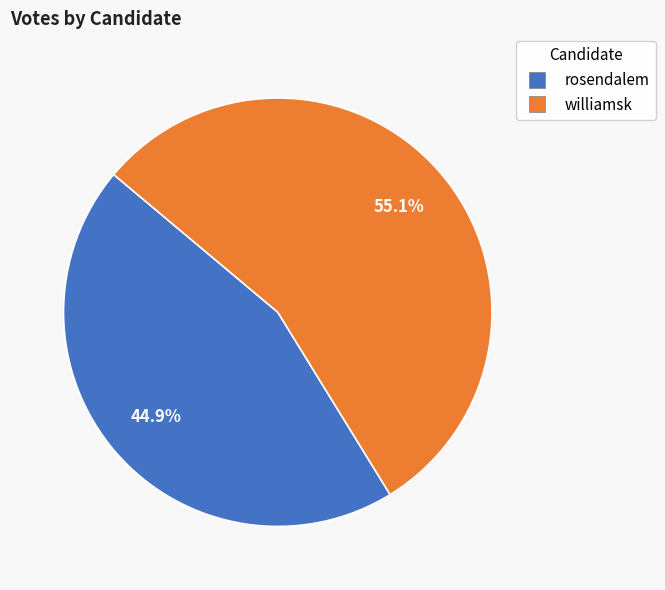

Count the number of slices in the pie.

2